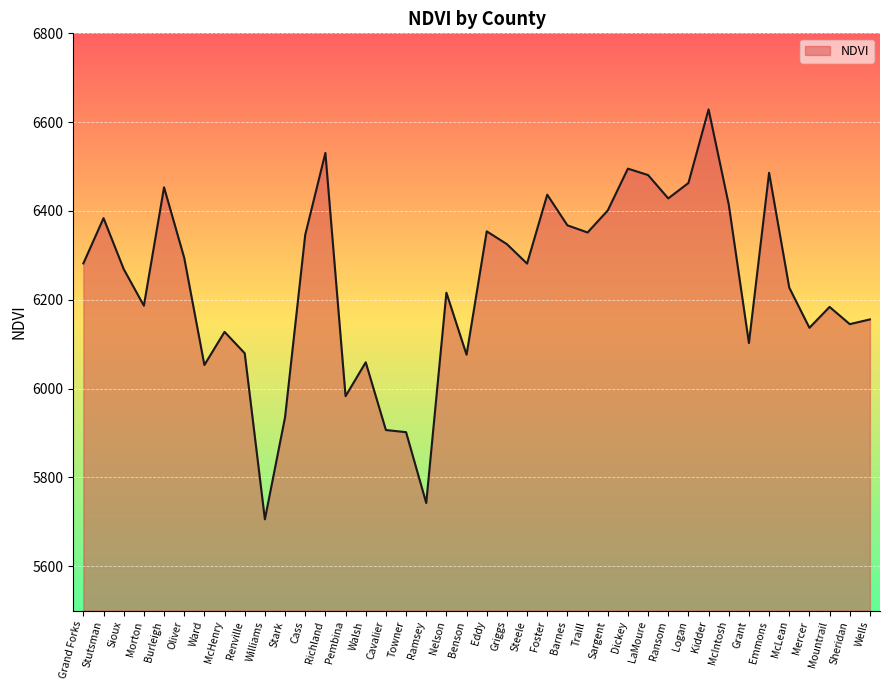

What is the change in value from LaMoure to Kidder?

+147.8